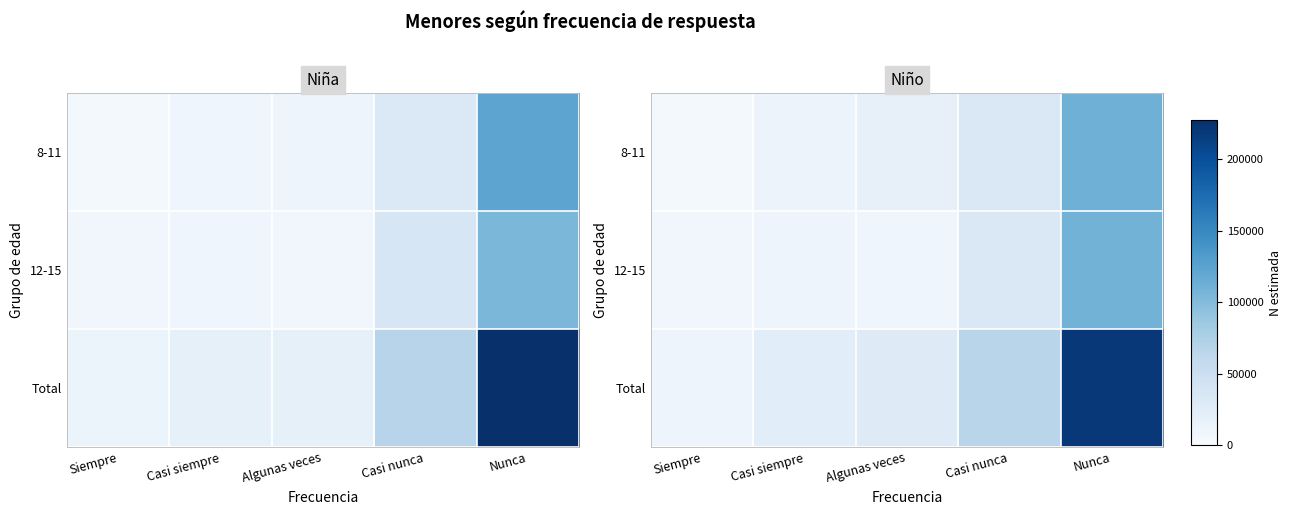

True or false: 8-11 has a value of 32980 at Casi nunca.

True